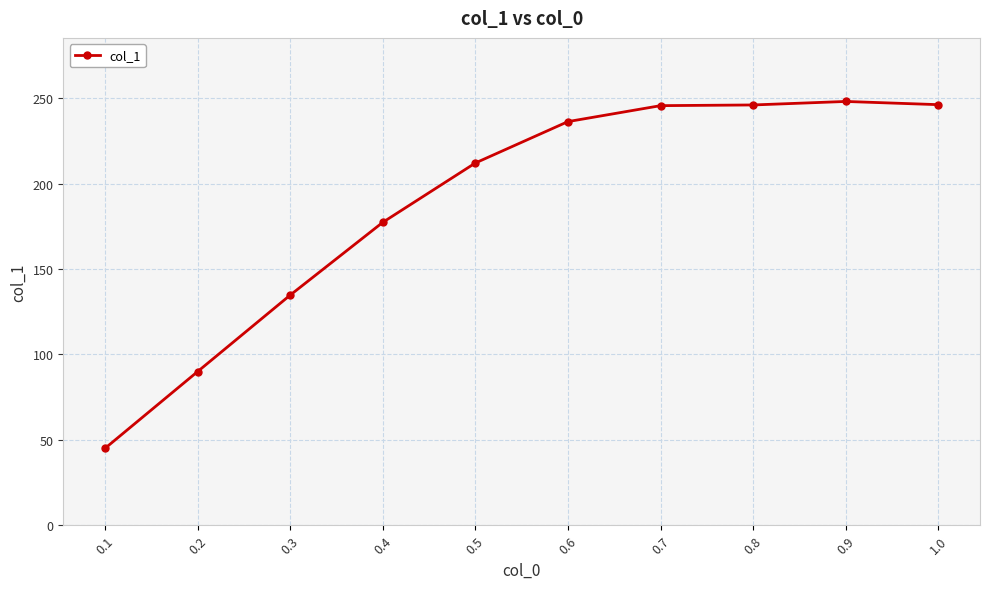

True or false: there are more than 2 points higher than both neighbors.

False